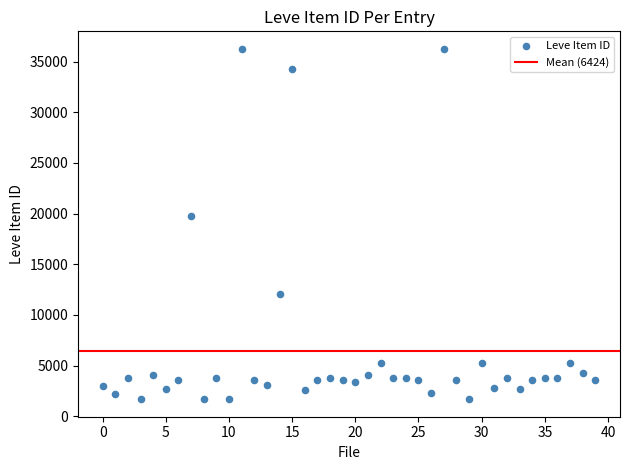

What is the range of Y values (max minus min)?

34564